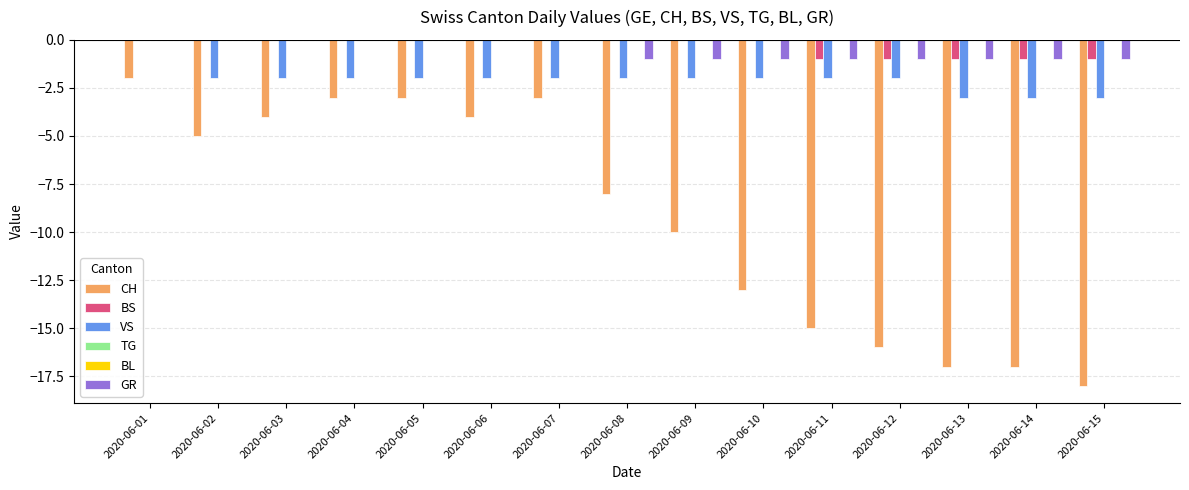

Which has a higher value, 2020-06-05 or 2020-06-10?

2020-06-05